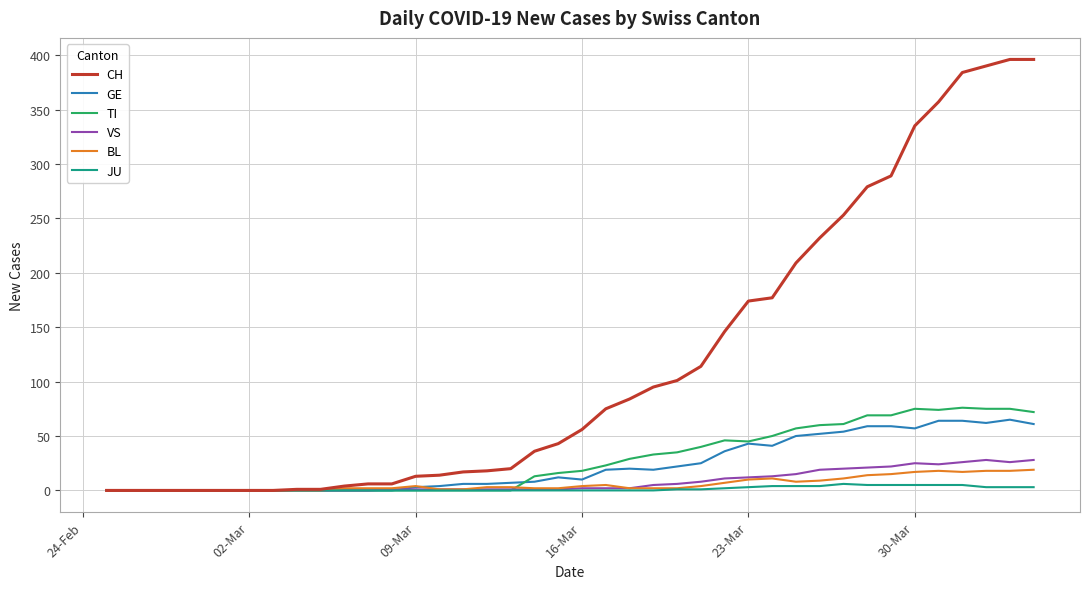

Which series has the largest range (max minus min)?

CH